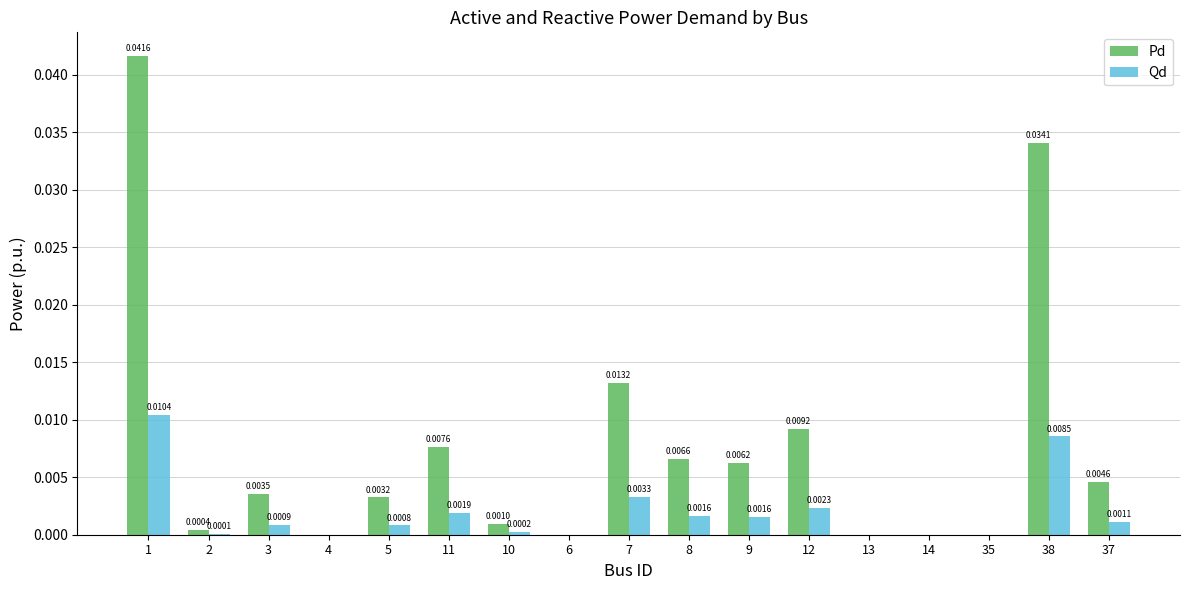

Between 7 and 35, which series saw the biggest shift?

Pd